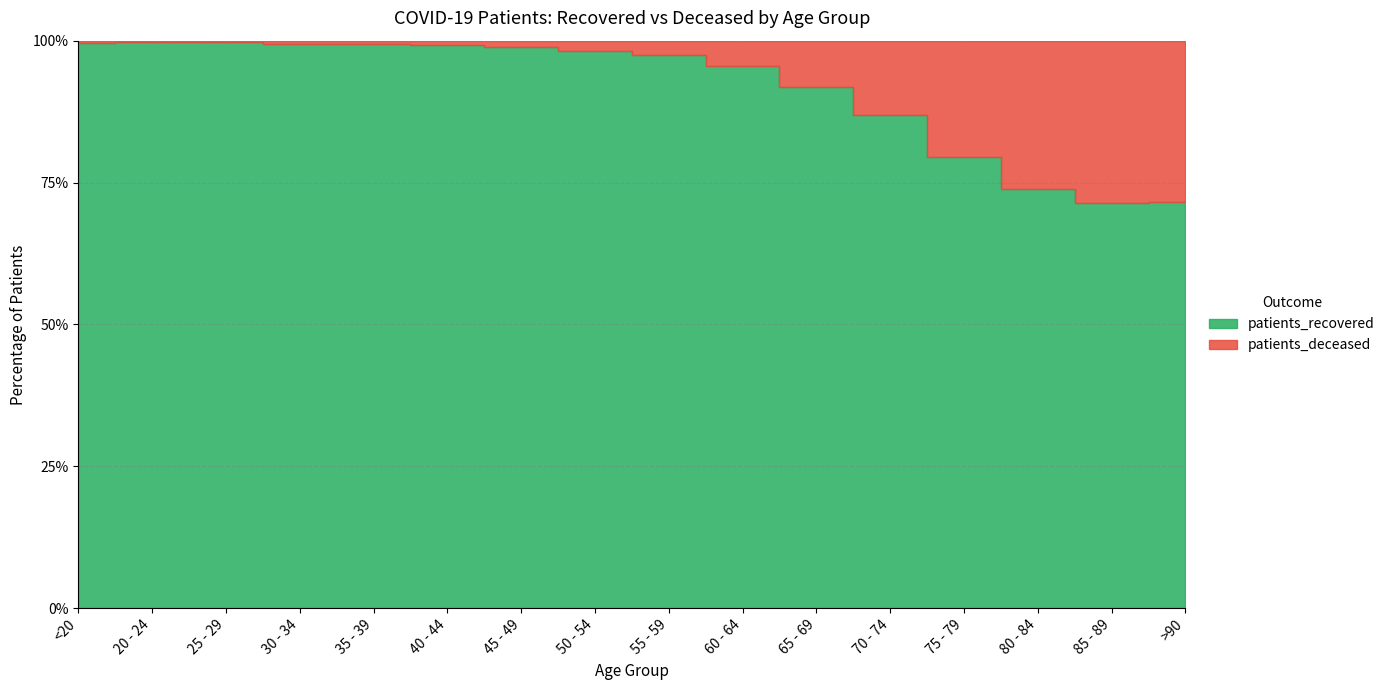

True or false: patients_deceased has a value of 2327 at 85 - 89.

True